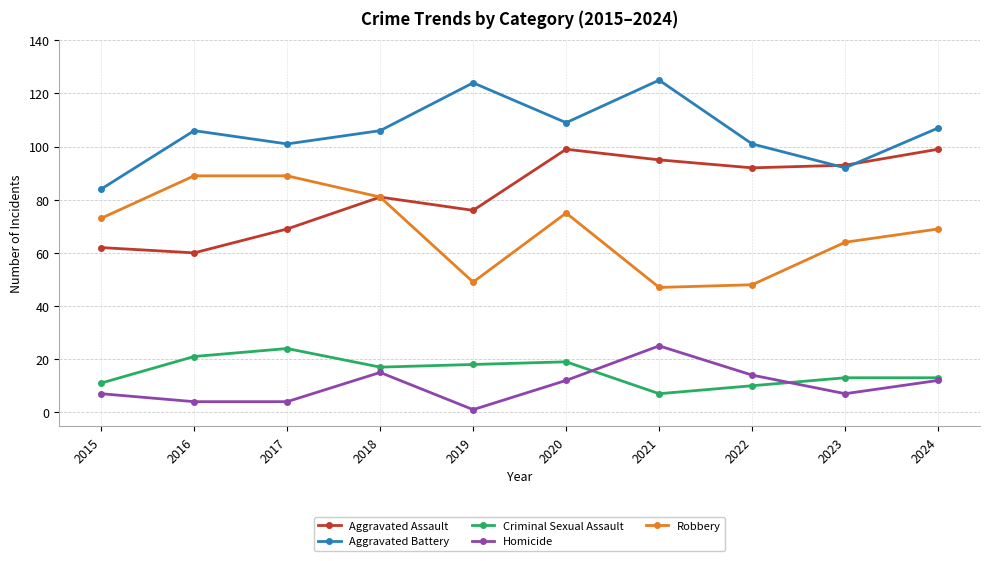

How many values in the Criminal Sexual Assault series are below 17?

5